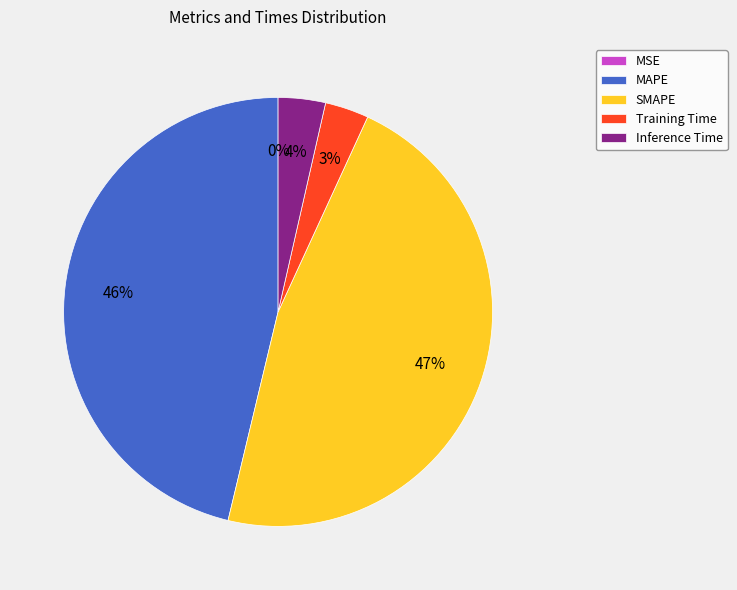

To the nearest percent, what is the average slice percentage?

20%